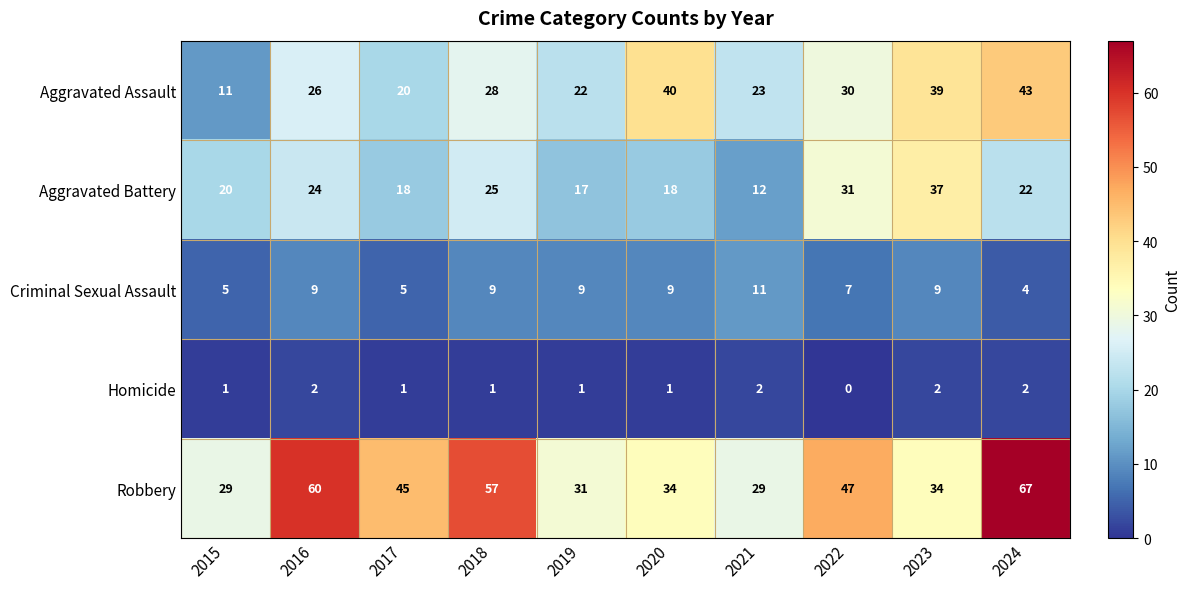

What value does the Aggravated Battery series have at 2024?

22